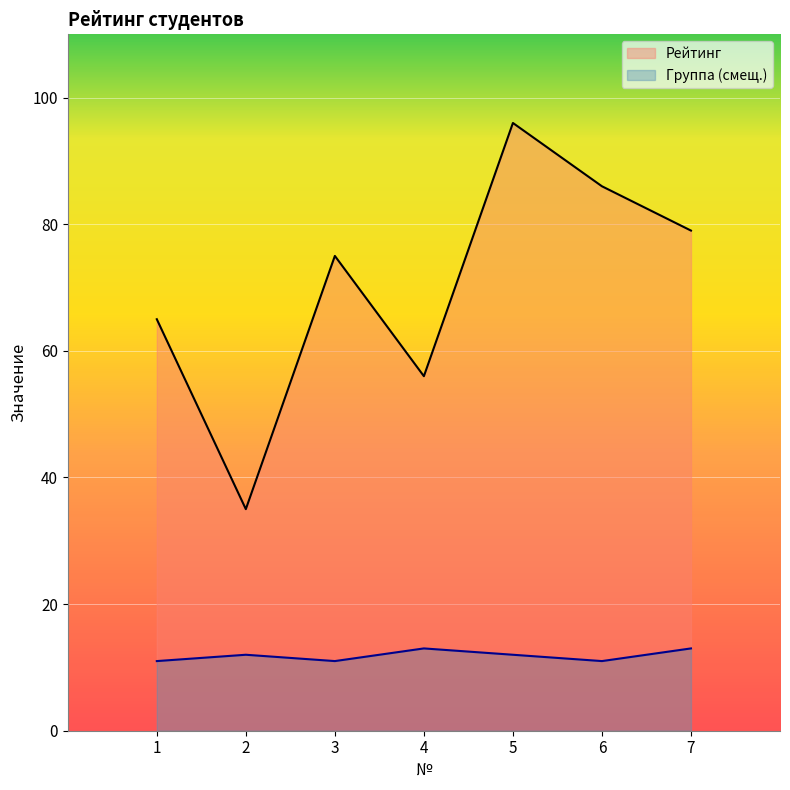

Reading left to right, extract all data points from this chart.

Рейтинг: 1=65	2=35	3=75	4=56	5=96	6=86	7=79
Группа: 1=11	2=12	3=11	4=13	5=12	6=11	7=13